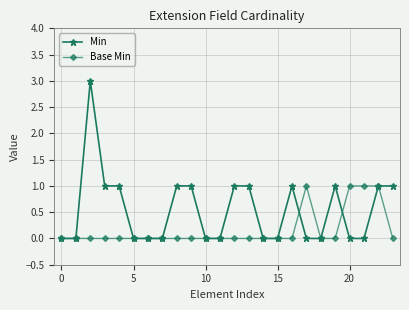

Which series has the largest total across all categories?

Min